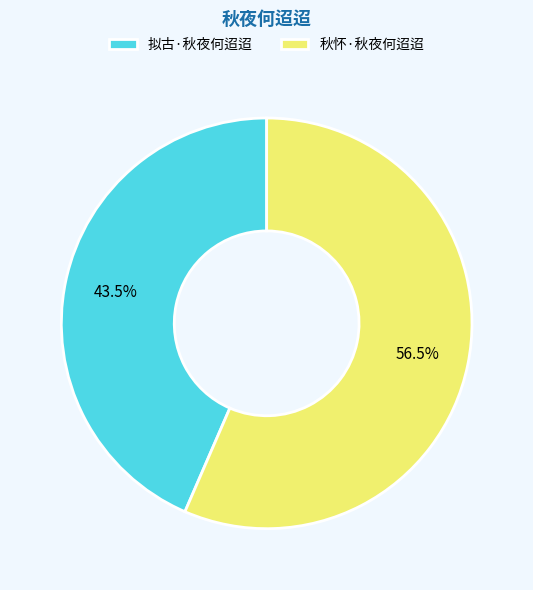

Is it true that 拟古·秋夜何迢迢 is 35% of the pie?

False